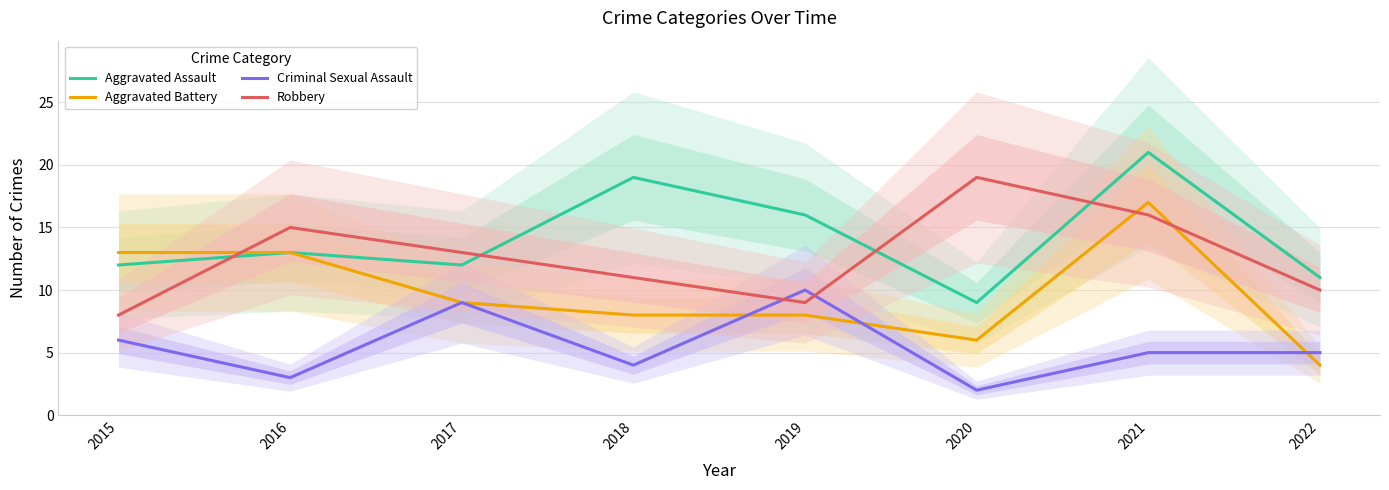

True or false: Aggravated Battery and Criminal Sexual Assault intersect in this chart.

True